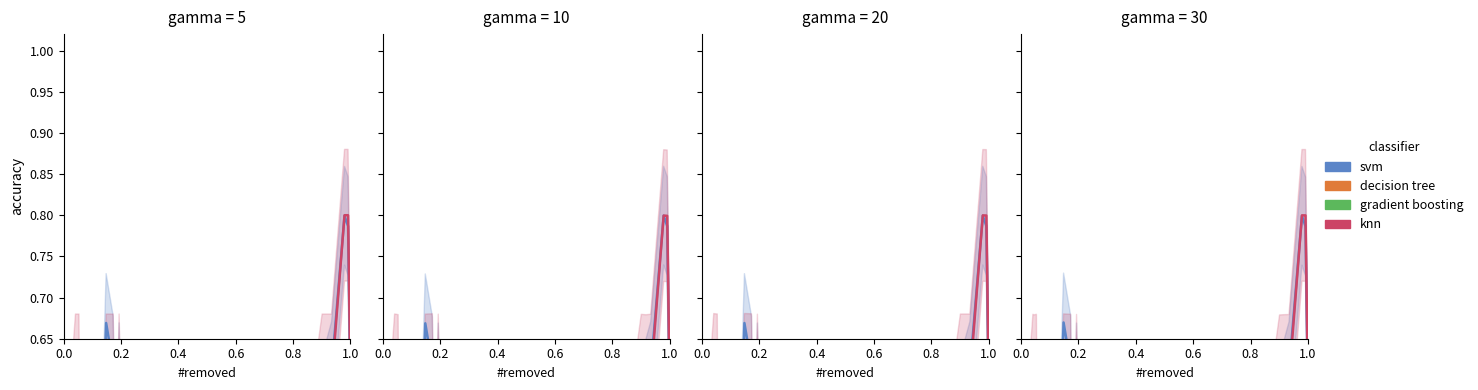

Is this an area chart (filled region under the line)?

No